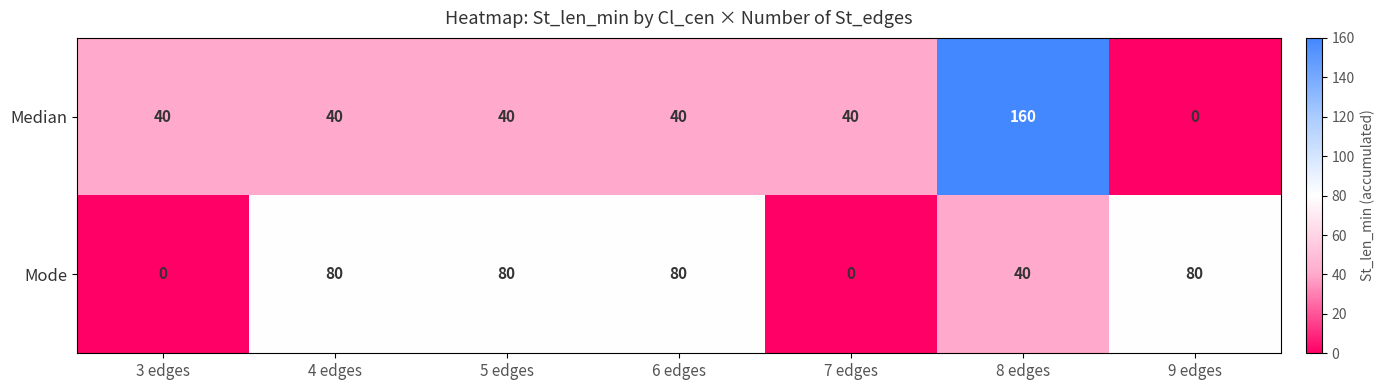

Reading left to right, extract all data points from this chart.

Median: 3 edges=40	4 edges=40	5 edges=40	6 edges=40	7 edges=40	8 edges=160	9 edges=0
Mode: 3 edges=0	4 edges=80	5 edges=80	6 edges=80	7 edges=0	8 edges=40	9 edges=80